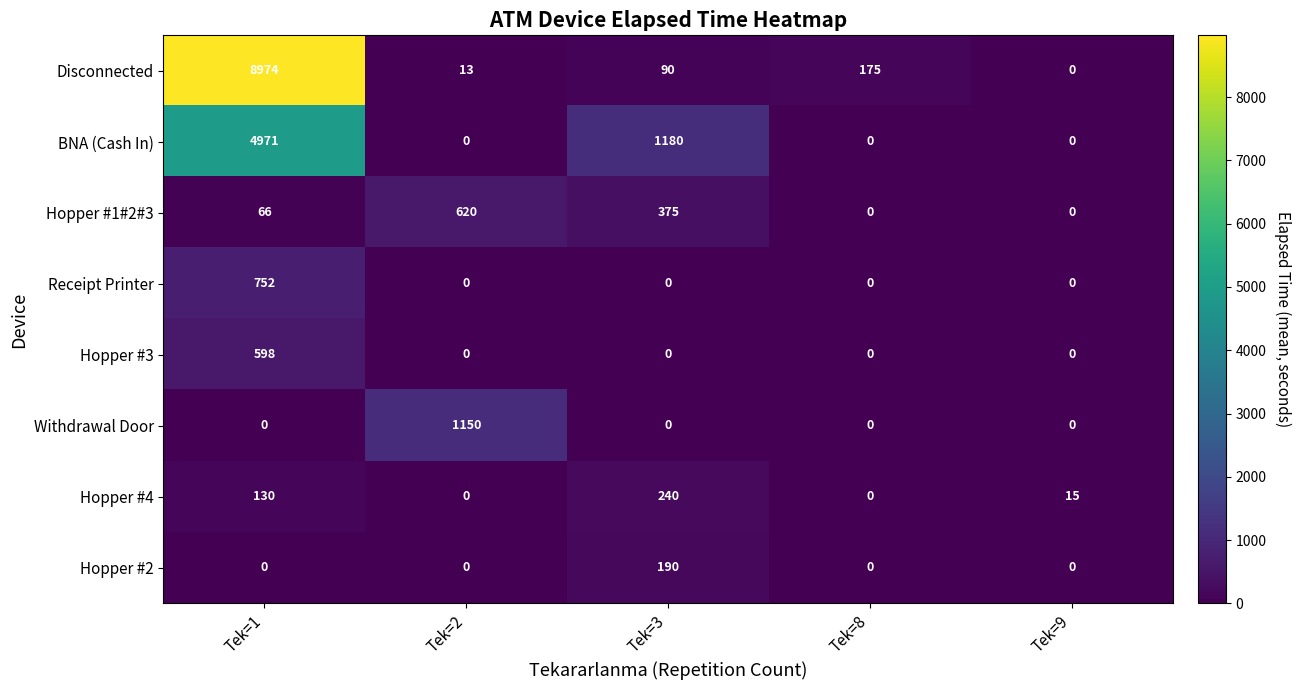

How many distinct data groups are displayed?

8